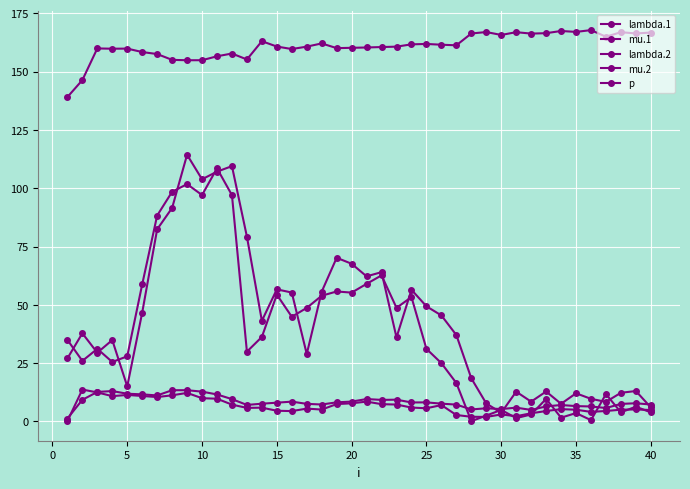

Reading left to right, extract all data points from this chart.

lambda.1: 1.2	9.3	12.6	13.0	11.9	11.6	11.1	13.4	13.4	12.8	11.6	9.6	7.1	7.6	8.0	8.5	7.5	7.3	8.2	8.5	9.6	9.2	9.3	8.1	8.2	7.6	7.2	5.1	5.6	5.3	5.9	4.9	6.4	7.0	6.6	6.4	5.8	7.5	7.8	7.3
mu.1: 0.1	13.7	12.4	10.8	11.4	10.9	10.5	11.2	12.2	10.0	9.7	7.2	5.8	5.9	4.6	4.4	5.5	5.1	7.4	7.8	8.5	7.4	7.2	5.9	5.6	7.0	2.7	2.0	1.9	3.0	2.2	3.5	4.5	5.3	5.0	4.1	4.5	5.0	5.1	4.9
lambda.2: 27.0	37.8	29.5	34.9	15.0	46.6	82.4	91.5	114.3	103.8	107.1	109.5	79.2	43.1	56.6	55.3	28.9	55.6	70.2	67.6	62.2	64.0	36.0	56.5	49.4	45.4	37.0	18.5	7.7	3.7	12.8	8.5	12.8	7.6	12.1	9.7	8.4	12.3	13.0	6.0
mu.2: 35.0	26.0	31.1	25.5	27.9	58.7	88.3	98.5	101.7	97.1	108.5	97.0	29.9	36.2	54.4	44.9	48.7	53.9	55.7	55.2	59.0	62.6	48.7	53.3	31.1	25.0	16.5	0.1	2.5	4.9	1.4	3.0	9.7	1.6	3.6	0.6	11.7	3.9	6.3	3.9
p: 139.1	146.4	159.9	159.8	159.9	158.4	157.5	155.0	154.9	154.9	156.6	157.7	155.2	163.0	160.7	159.7	160.7	162.1	160.1	160.2	160.3	160.5	160.7	161.7	161.9	161.5	161.3	166.3	167.0	165.7	166.9	166.3	166.5	167.4	167.0	167.8	164.9	166.9	166.3	166.7